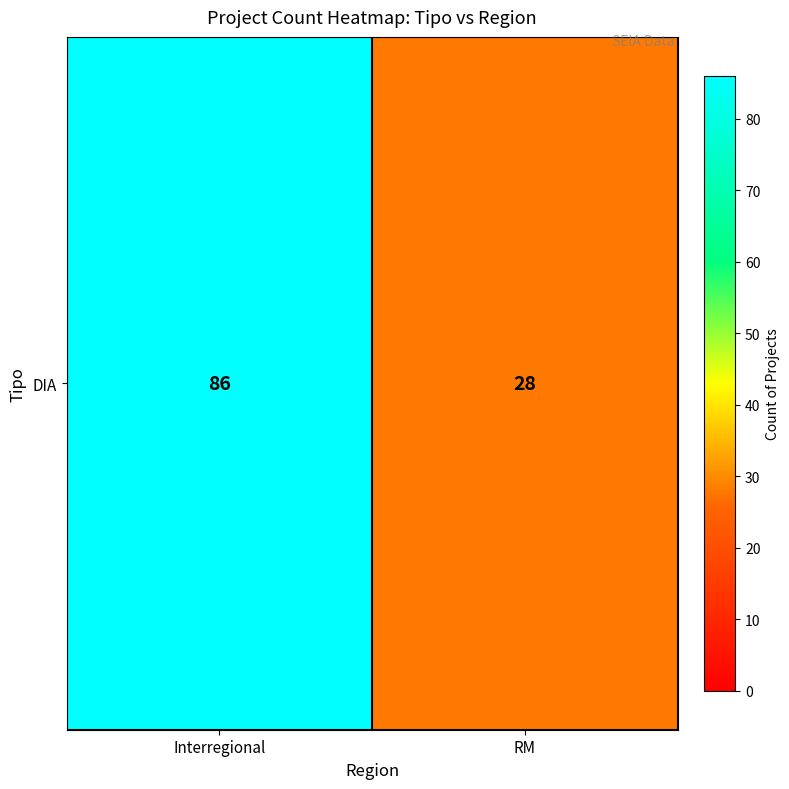

Reading right to left, transcribe all the data shown in this chart.

RM=28	Interregional=86